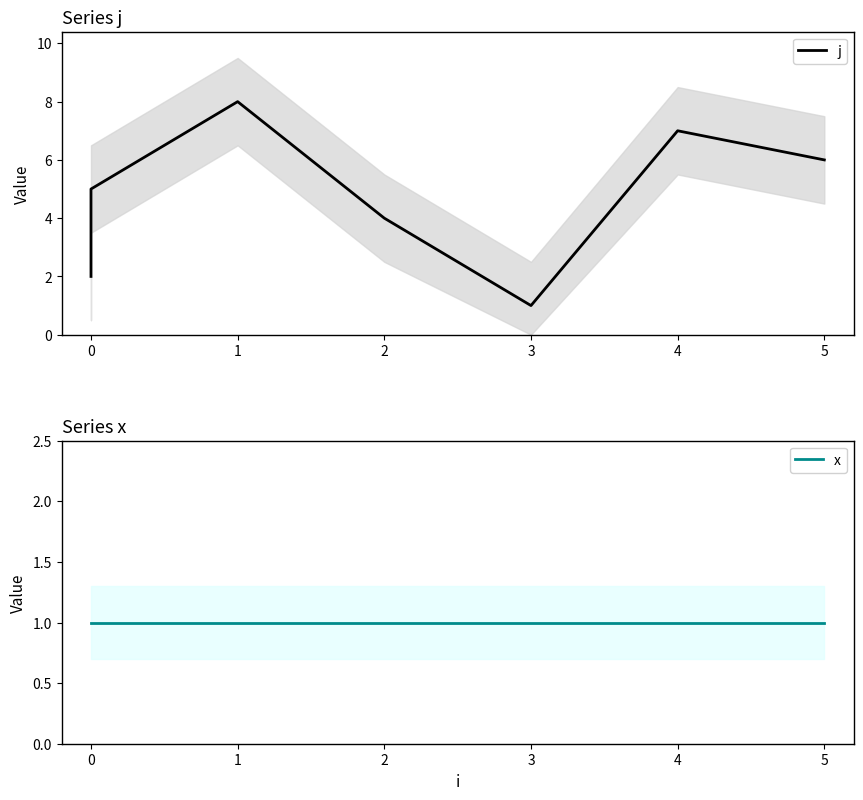

What is the sum of all x values?

8